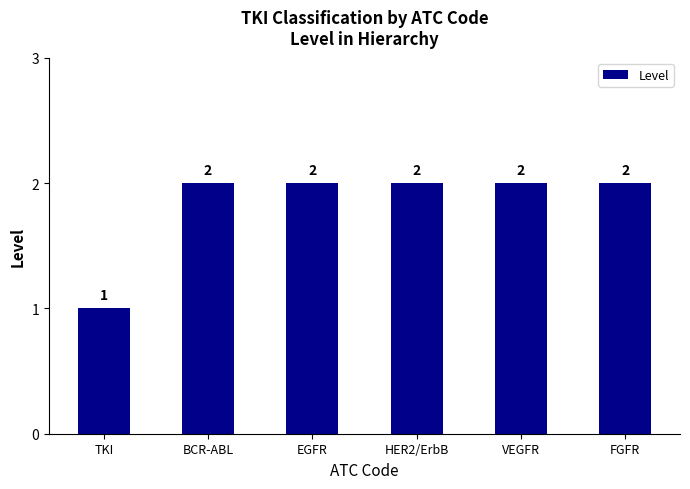

The value at HER2/ErbB is 2. True or false?

True